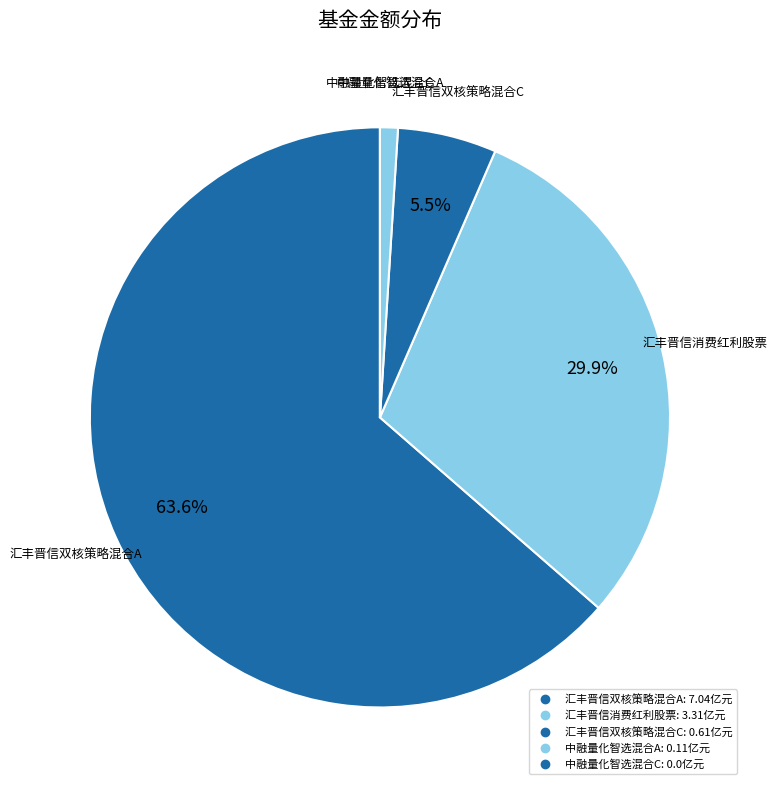

To the nearest percent, what percentage of the pie is 中融量化智选混合A?

1%